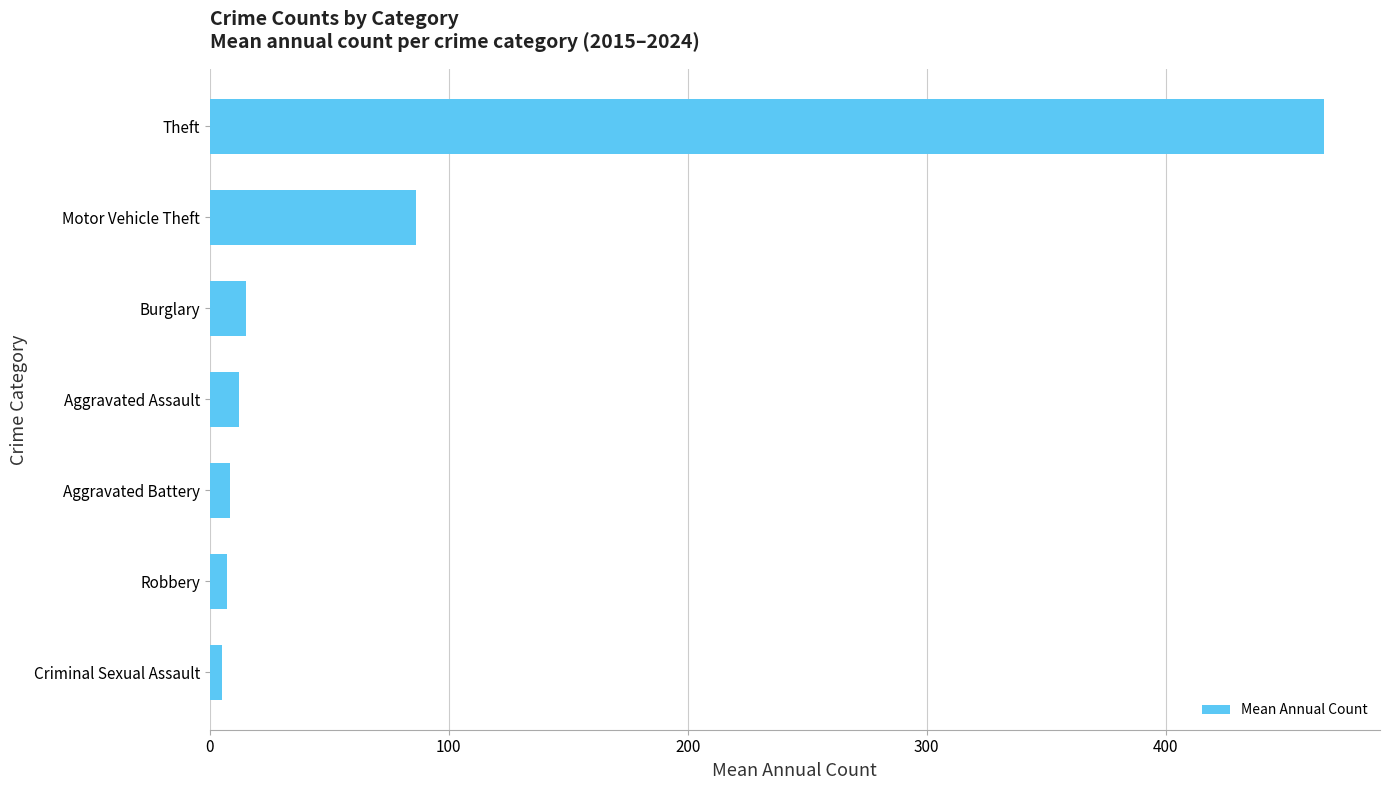

What is the change in value from Aggravated Assault to Motor Vehicle Theft?

+74.0